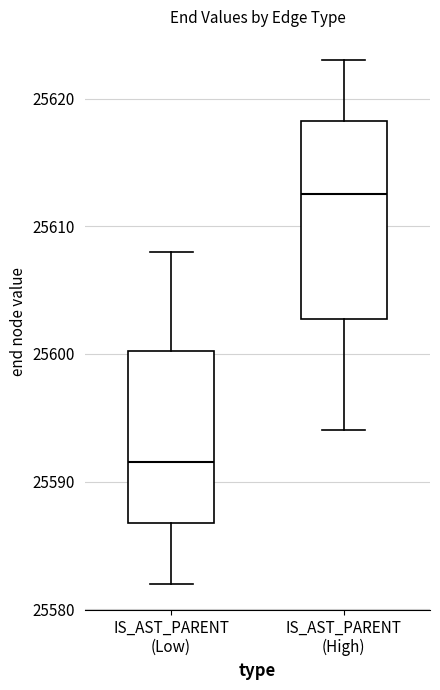

Where is the lower edge of the box for IS_AST_PARENT (Low) on the y-axis? The values are not printed on the chart, so give them approximately, as read against the axis.

25587